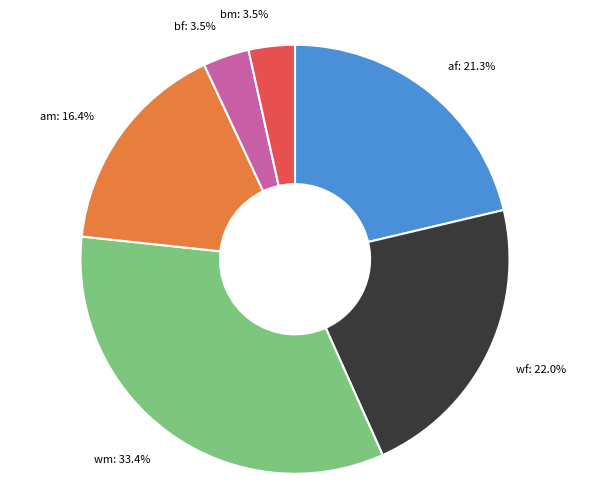

What is the total percentage of af and bm?

24.8%